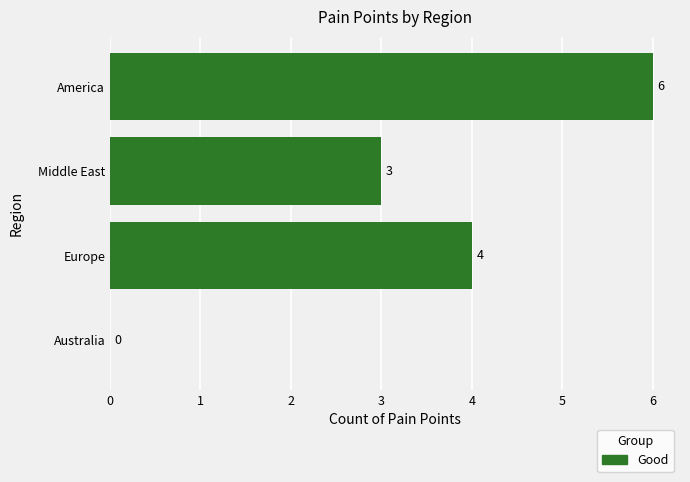

What is the change in value from America to Middle East?

-3